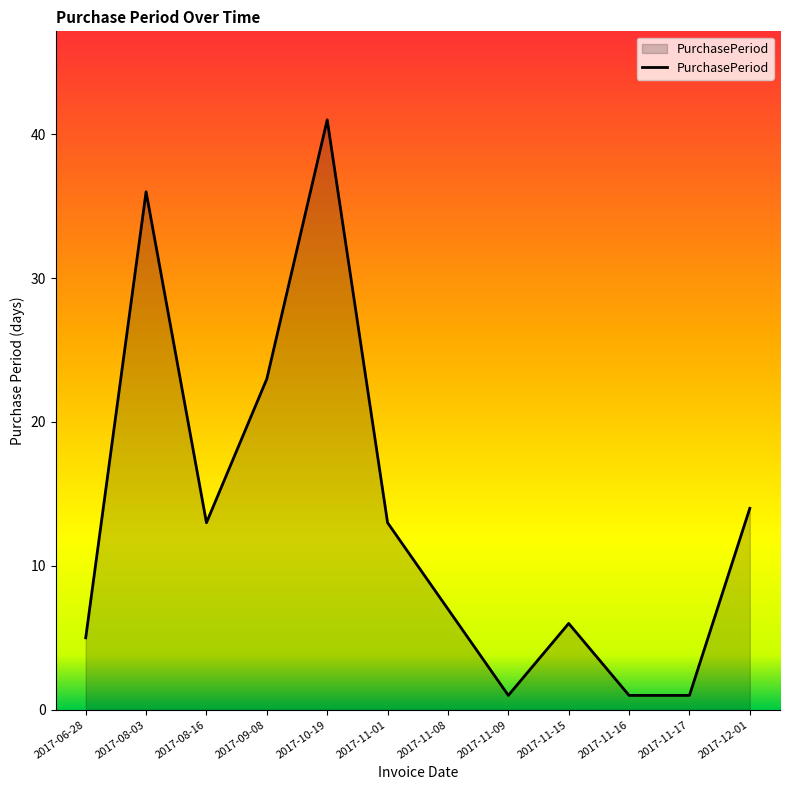

Reading left to right, what are all the values shown in this chart?

2017-06-28=5	2017-08-03=36	2017-08-16=13	2017-09-08=23	2017-10-19=41	2017-11-01=13	2017-11-08=7	2017-11-09=1	2017-11-15=6	2017-11-16=1	2017-11-17=1	2017-12-01=14